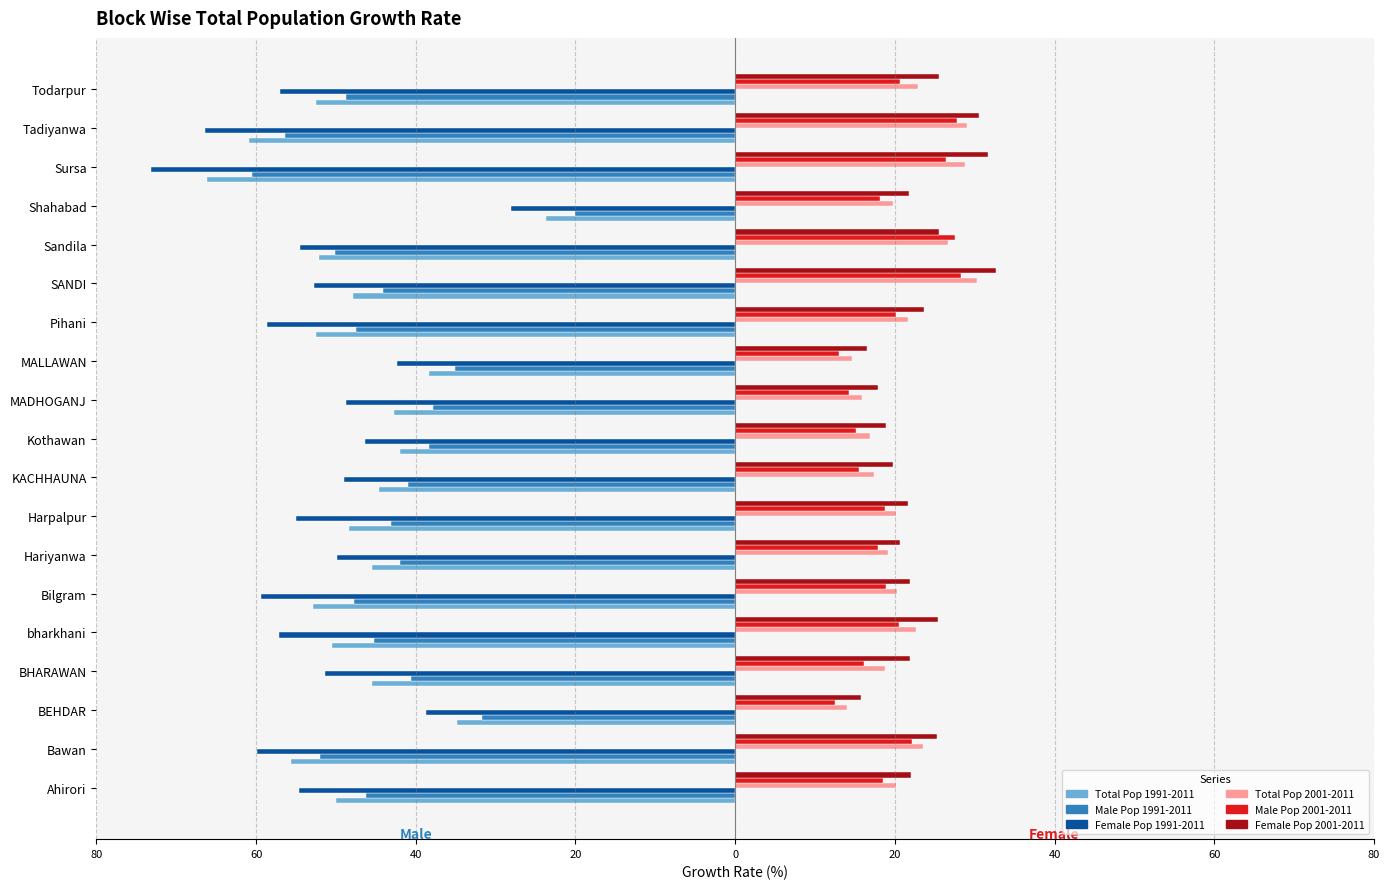

What are all the series names shown in the legend?

Total Pop 1991-2011, Male Pop 1991-2011, Female Pop 1991-2011, Total Pop 2001-2011, Male Pop 2001-2011, Female Pop 2001-2011